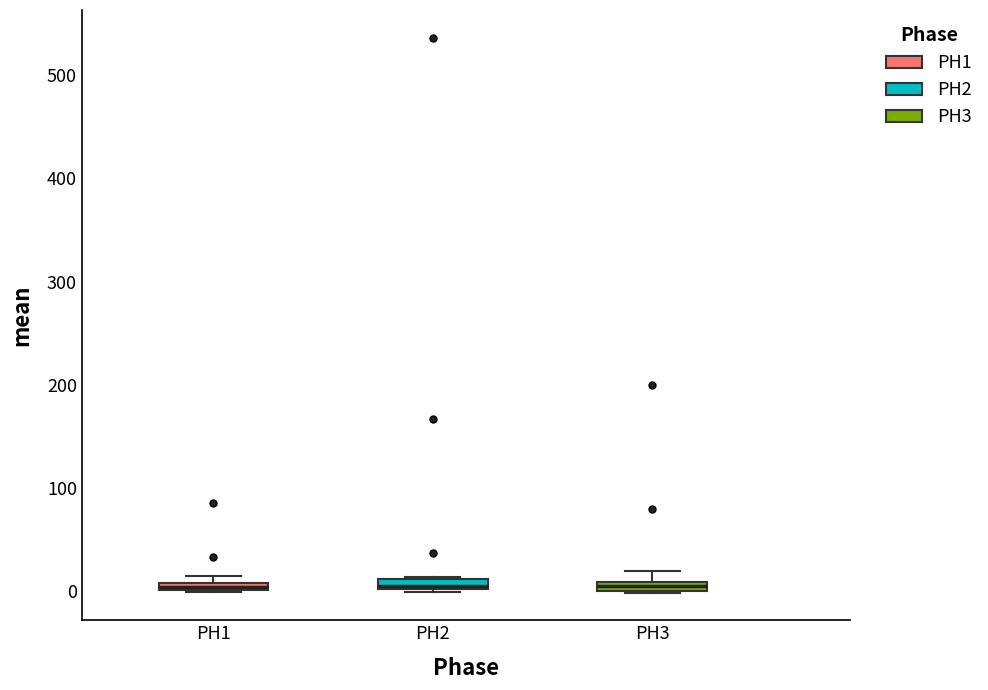

Where is the lower edge of the box for PH2 on the y-axis? The values are not printed on the chart, so give them approximately, as read against the axis.

0